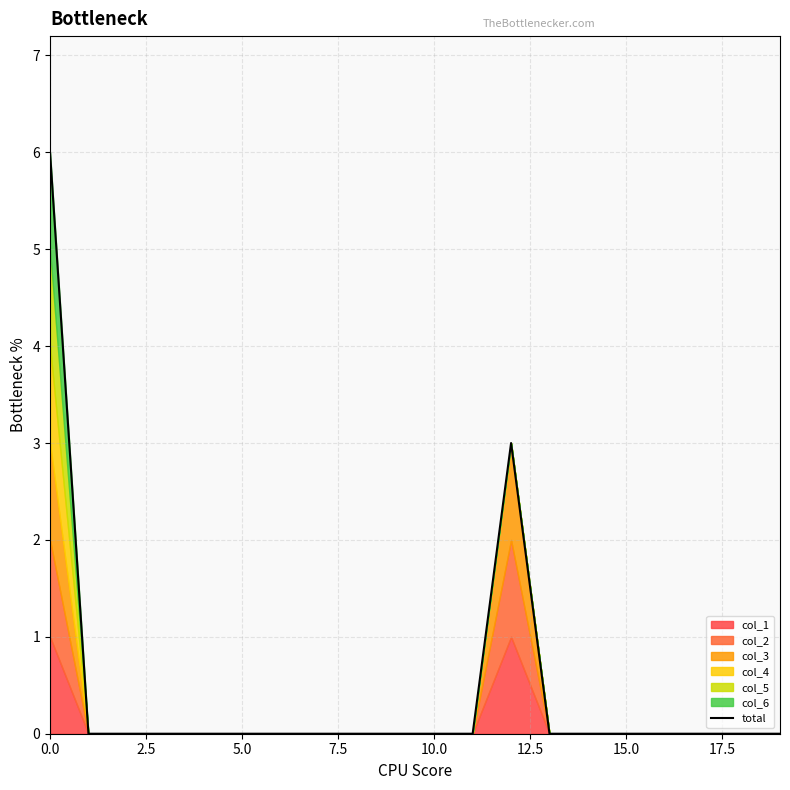

True or false: total has a value of 3 at 0.0.

False